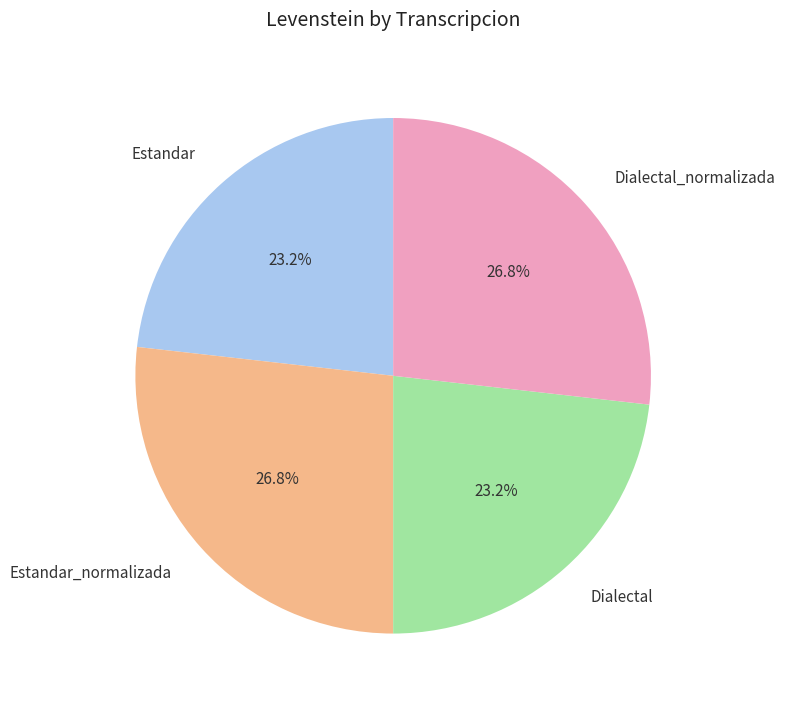

Does any single category account for the majority?

No